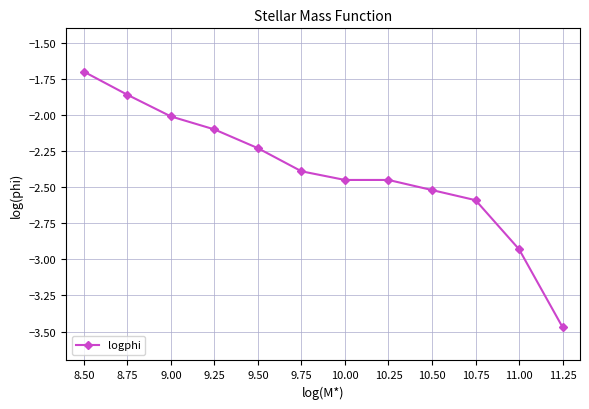

What is the average value?

-2.4